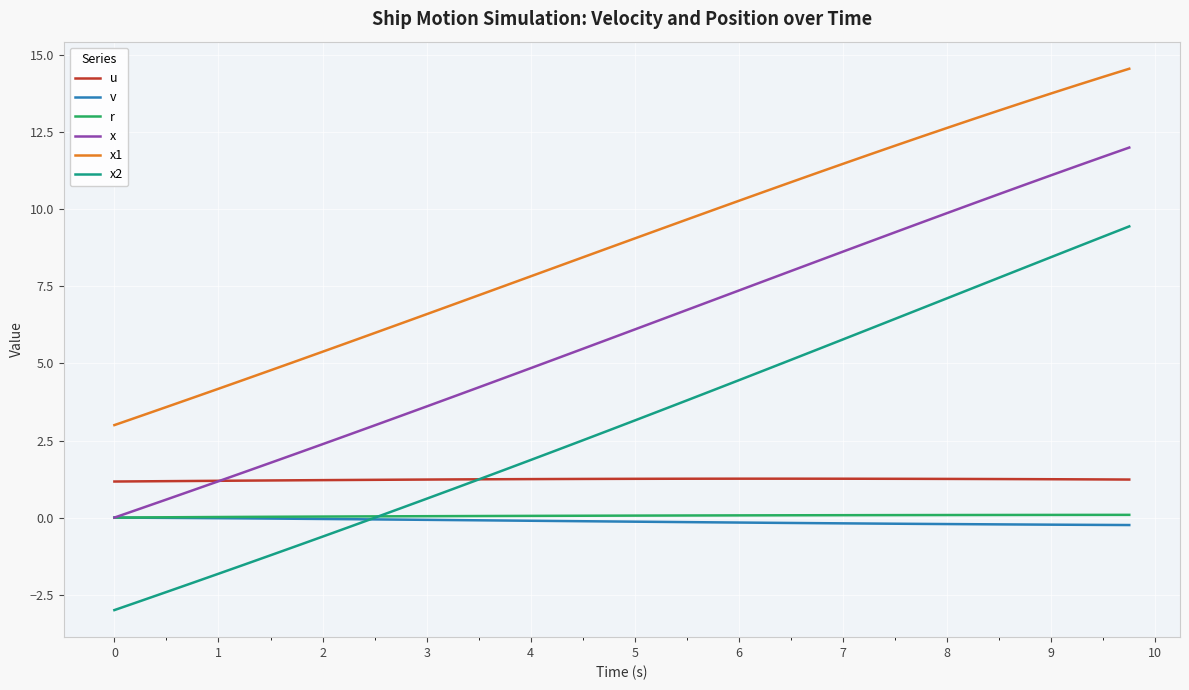

How many lines are shown in the chart?

6